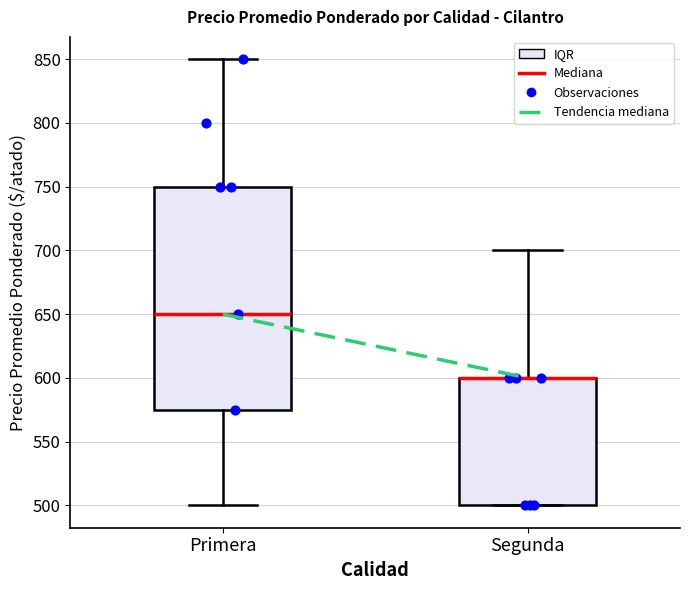

Reading left to right, transcribe this box plot: for each box, give where its median line is, the range the box spans, and where its two whiskers end, as read against the y-axis. The values are not printed on the chart, so give them approximately, as read against the axis.

Primera: median 650, box 575 to 750, whiskers 500 to 850
Segunda: median 600 (drawn on the box's upper edge), box 500 to 600, whiskers 500 to 700